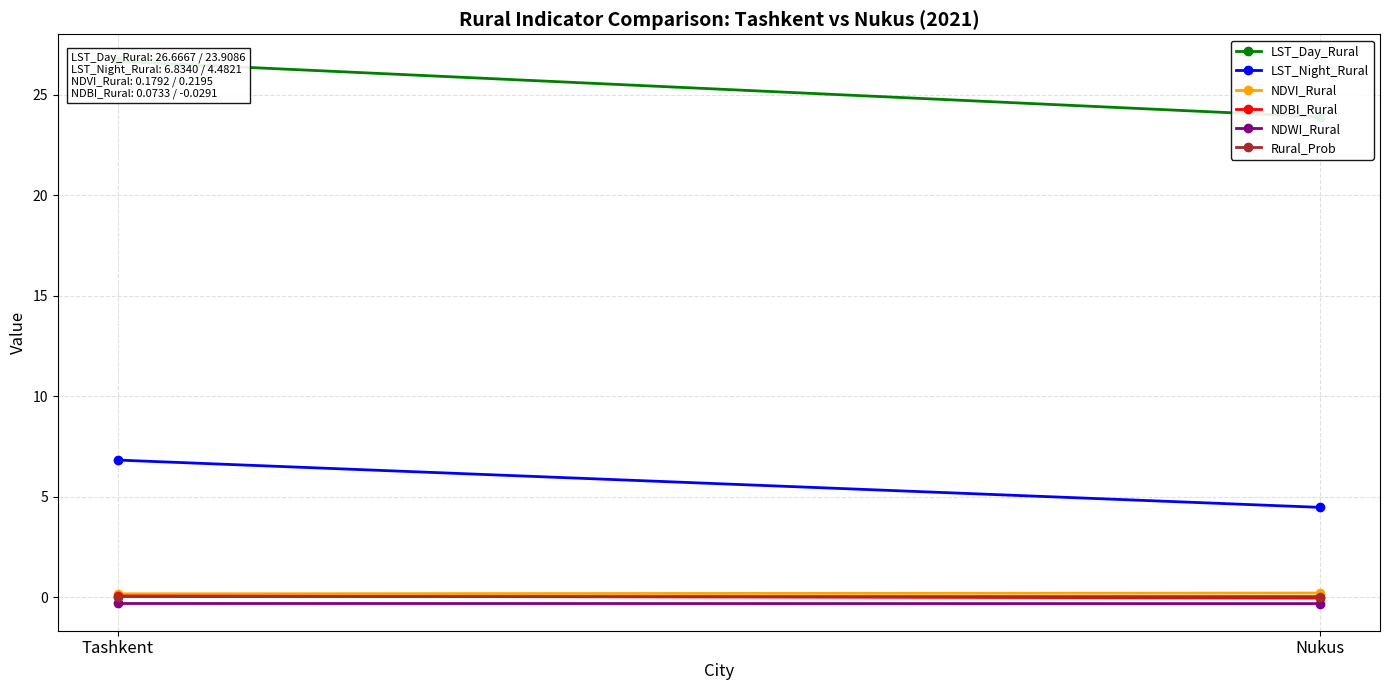

Reading left to right, what are all the values shown in this chart?

LST_Day_Rural: Tashkent=26.7	Nukus=23.9
LST_Night_Rural: Tashkent=6.8	Nukus=4.5
NDVI_Rural: Tashkent=0.2	Nukus=0.2
NDBI_Rural: Tashkent=0.1	Nukus=-0.0
NDWI_Rural: Tashkent=-0.3	Nukus=-0.3
Rural_Prob: Tashkent=0.0	Nukus=0.0